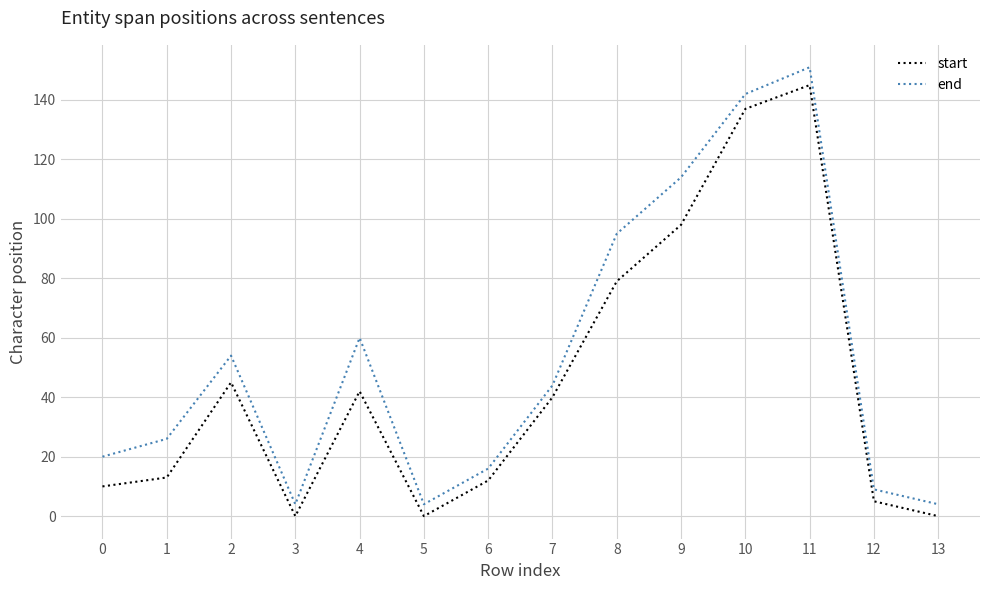

At which category is the sum across all series the highest?

11